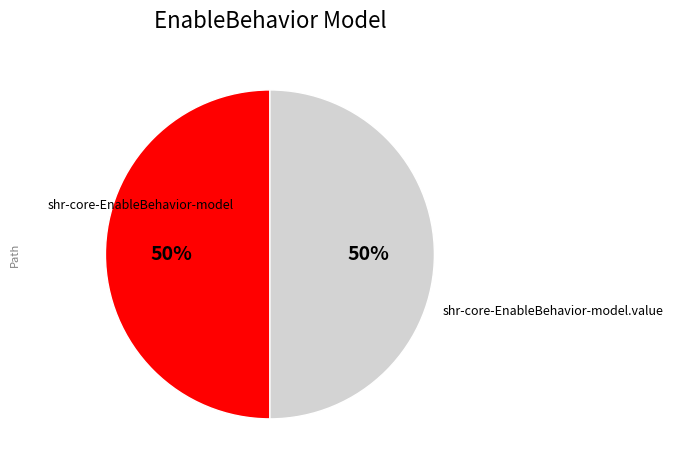

To the nearest percent, what is the average slice percentage?

50%